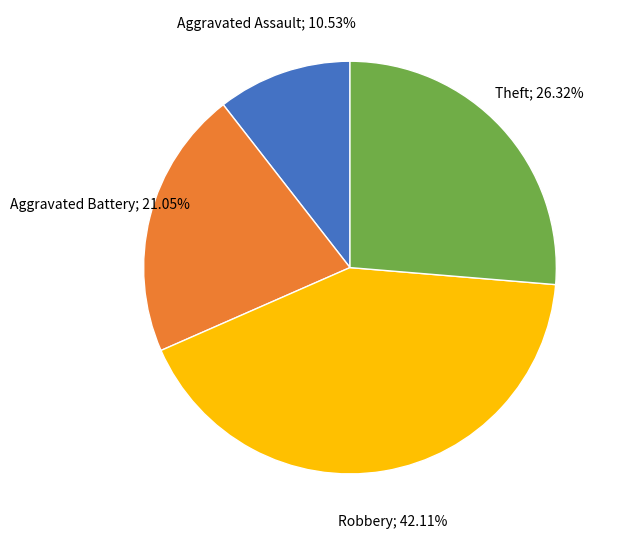

Is there a majority slice in this chart?

No